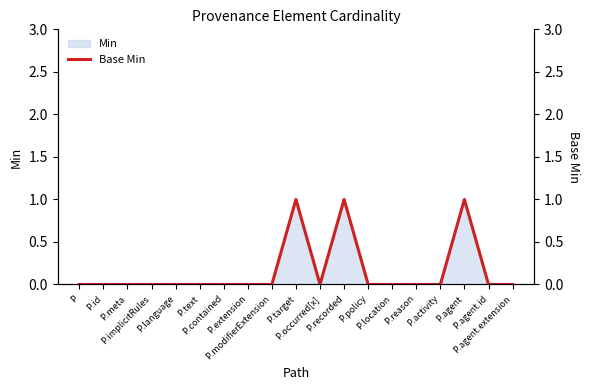

Reading left to right, transcribe all the data shown in this chart.

P=0	P.id=0	P.meta=0	P.implicitRules=0	P.language=0	P.text=0	P.contained=0	P.extension=0	P.modifierExtension=0	P.target=1	P.occurred[x]=0	P.recorded=1	P.policy=0	P.location=0	P.reason=0	P.activity=0	P.agent=1	P.agent.id=0	P.agent.extension=0